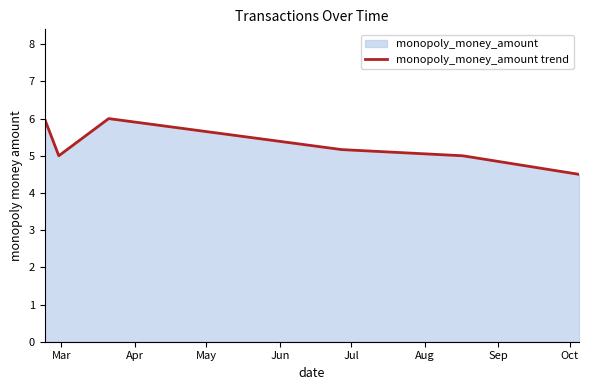

What is the maximum value shown in the chart?

6.0